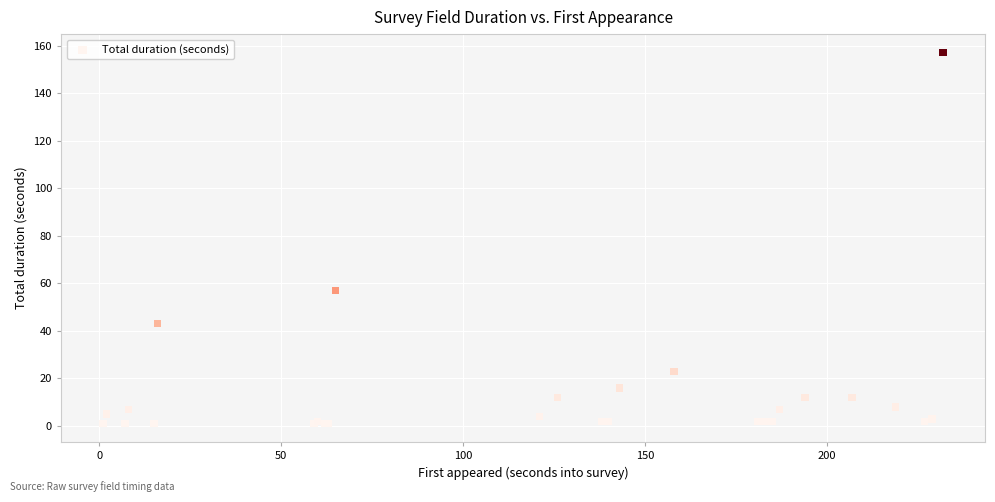

What Y value in the scatter plot is closest to 79?

57